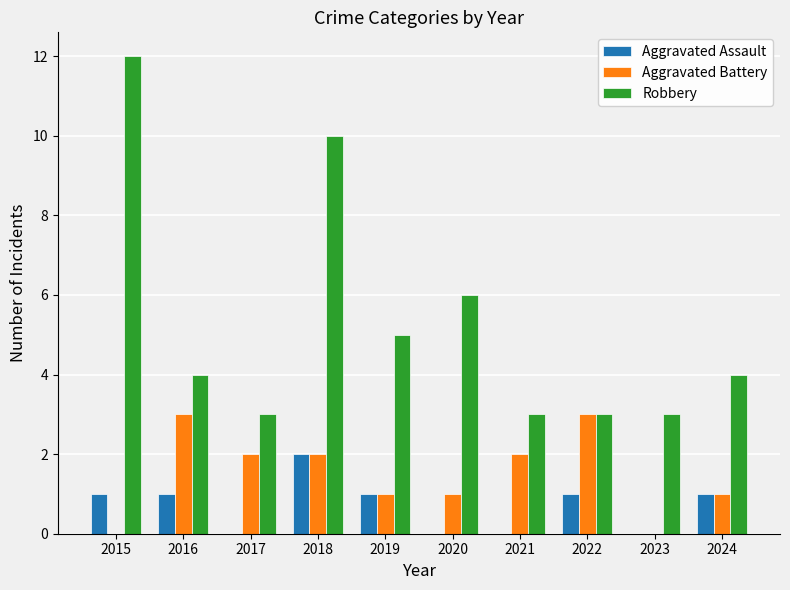

What is the total value across all series at 2015?

13